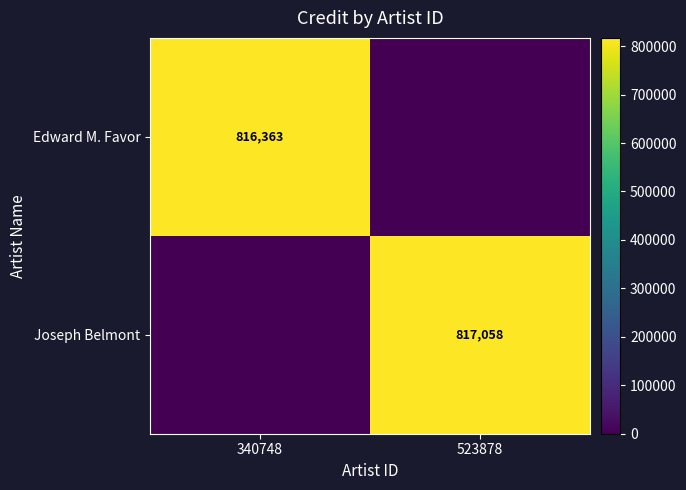

At which category is the sum across all series the highest?

523878